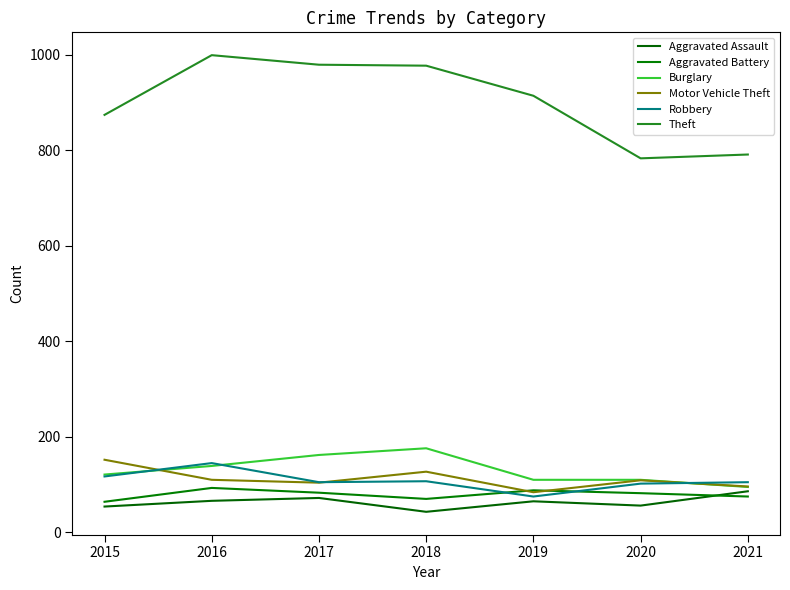

Is it true that Burglary equals 162 at 2017?

True